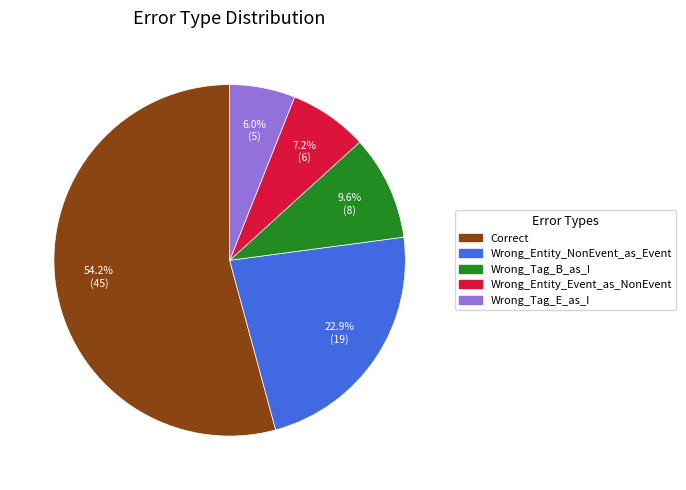

To the nearest percent, what percentage of the pie is Correct?

54%